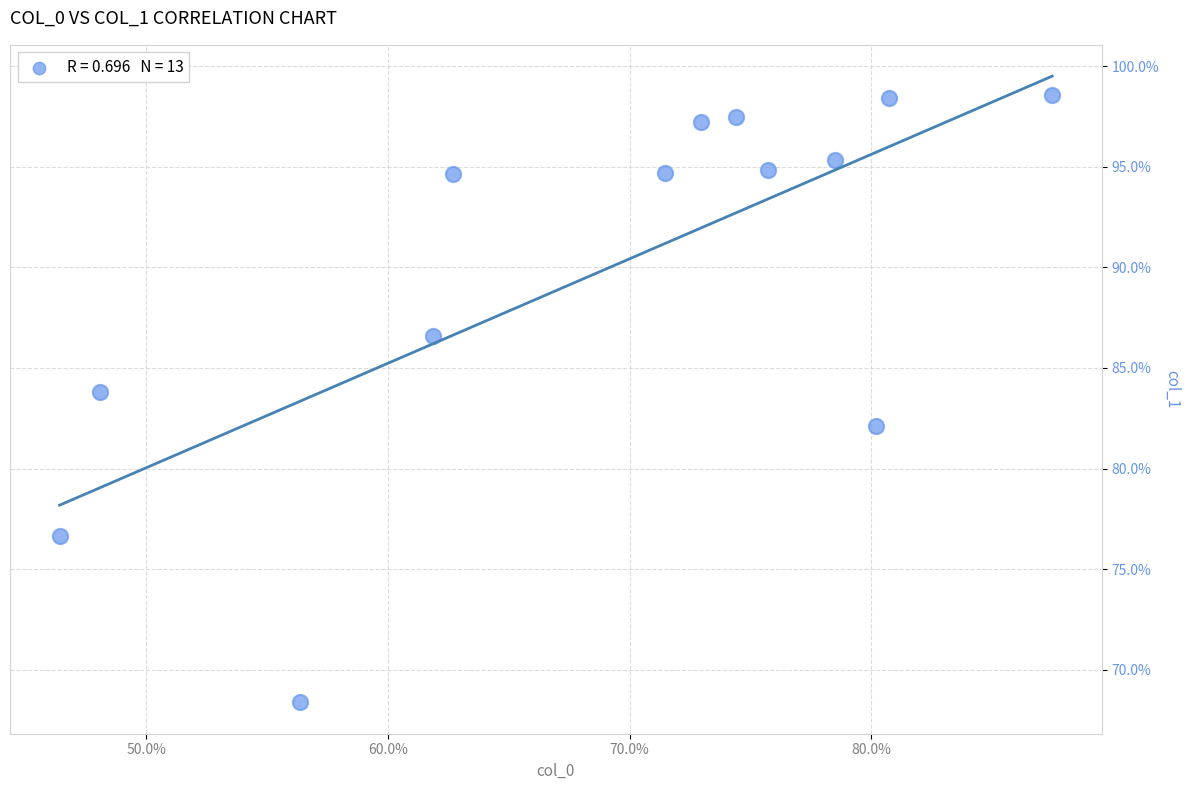

What is the range of Y values (max minus min)?

30.2